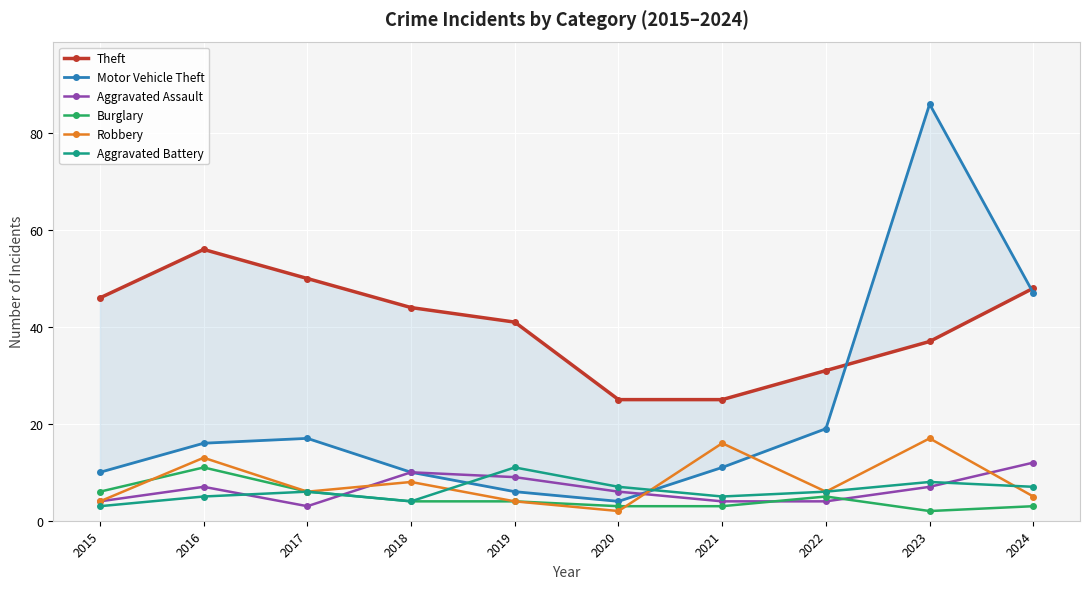

What is the highest value of the Theft series?

56